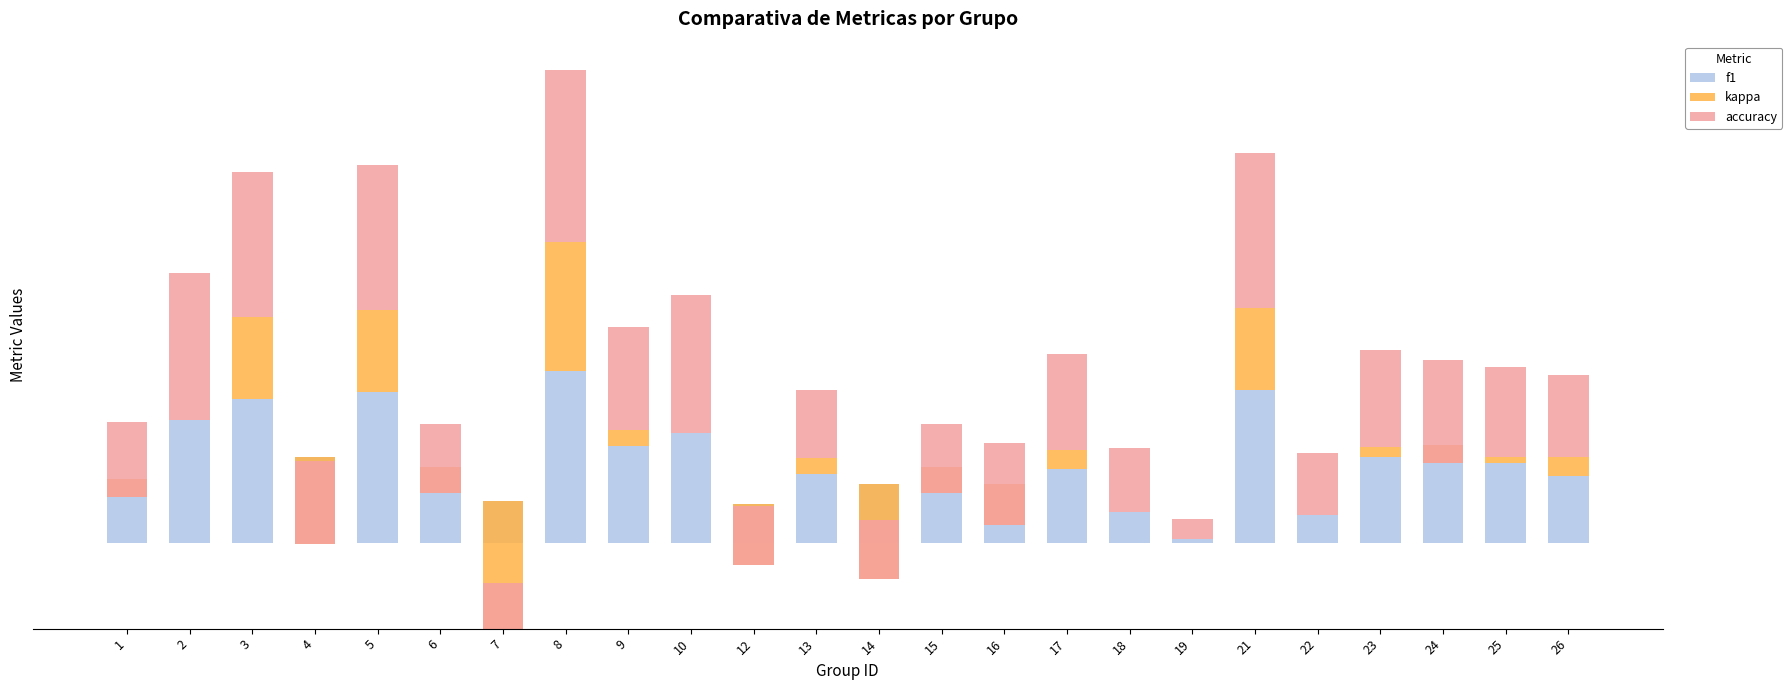

At which label is accuracy closest to 0?

19